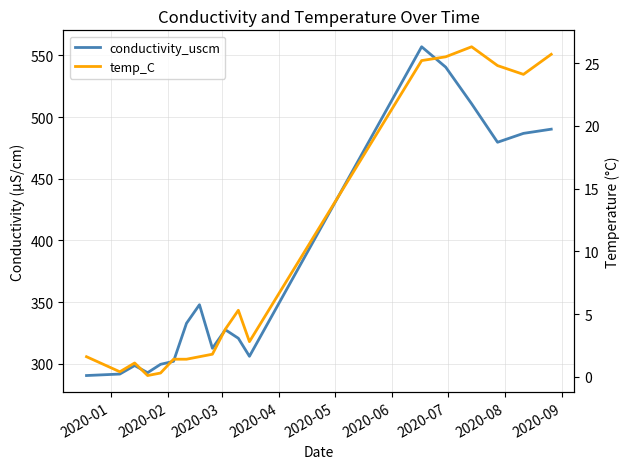

How many interior local peaks does the conductivity_uscm series have?

4